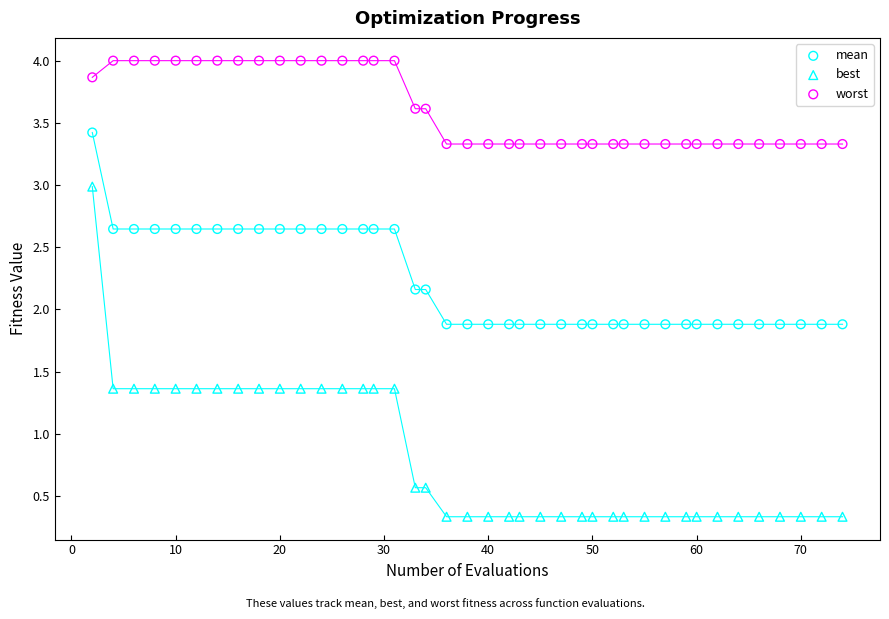

Which series reaches the maximum Y coordinate?

worst